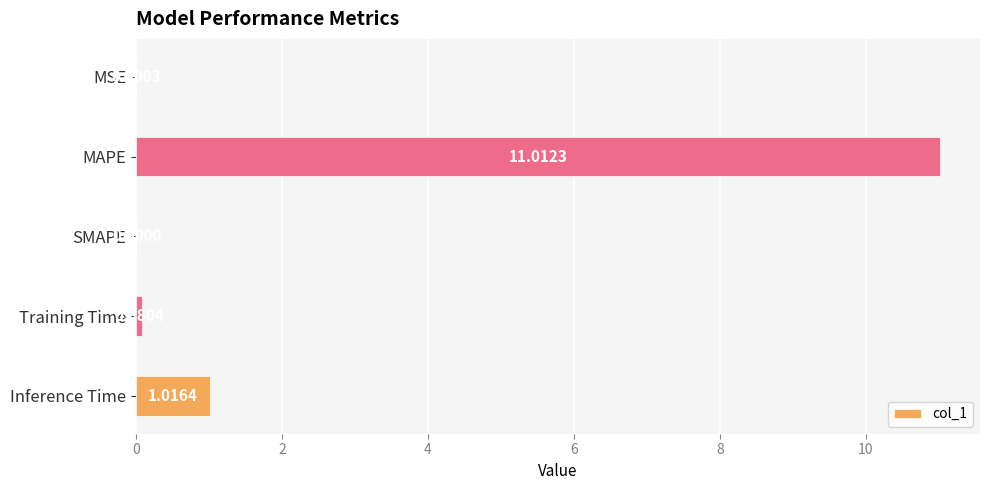

What is the sum of all values?

12.1